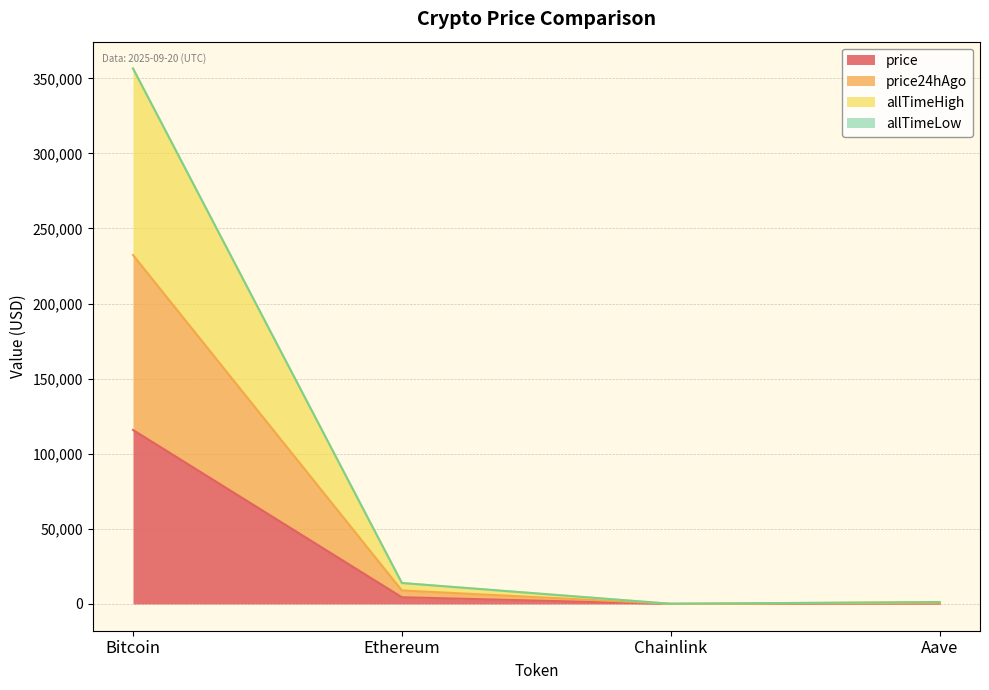

How many lines are shown in the chart?

4